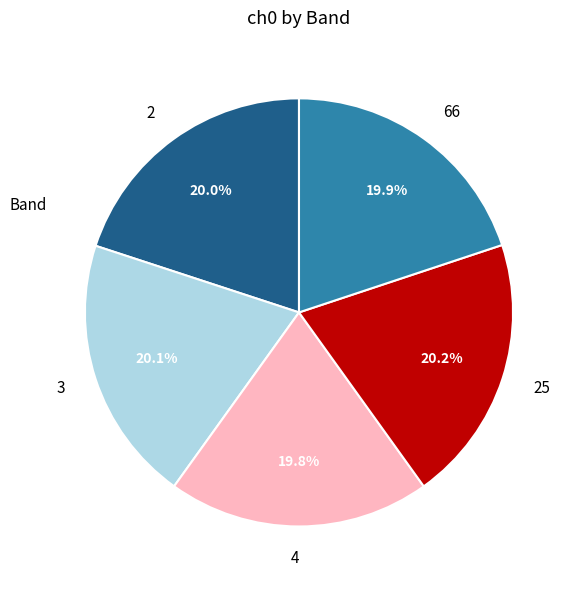

Does 66 represent more than half of the total?

No